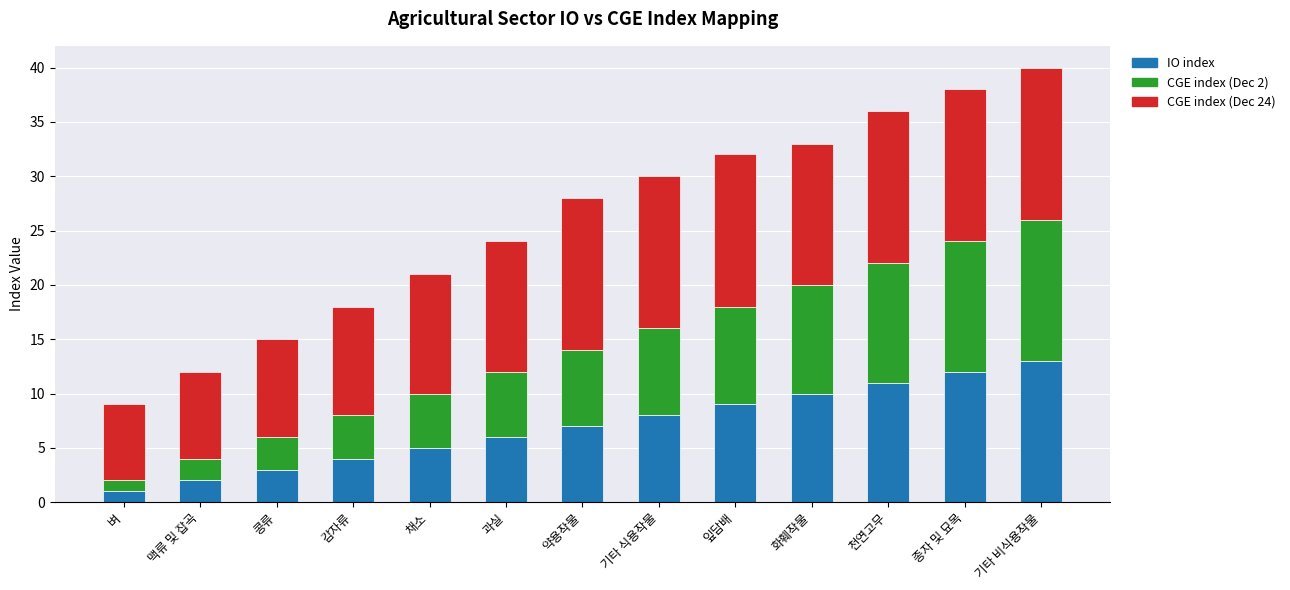

What is the total value across all series at 잎담배?

32